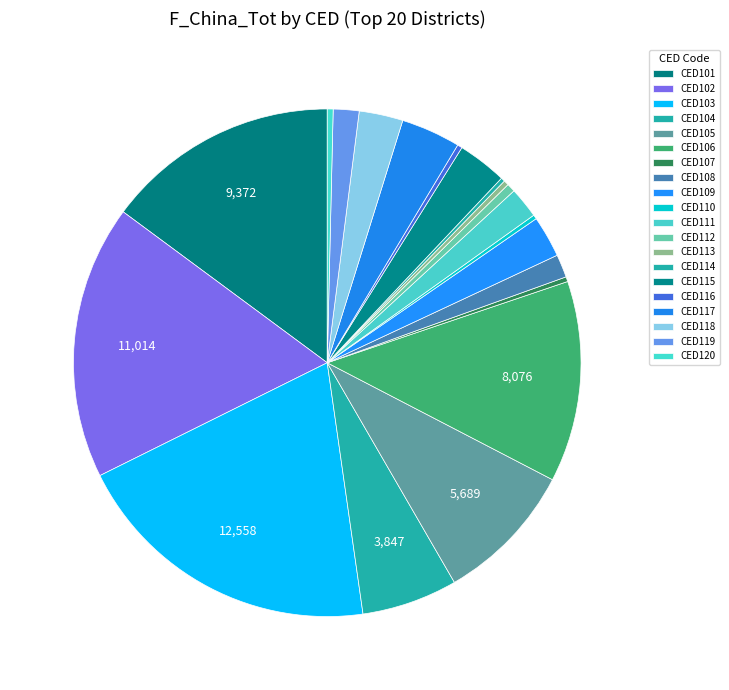

Is there any slice that represents more than half of the pie?

No